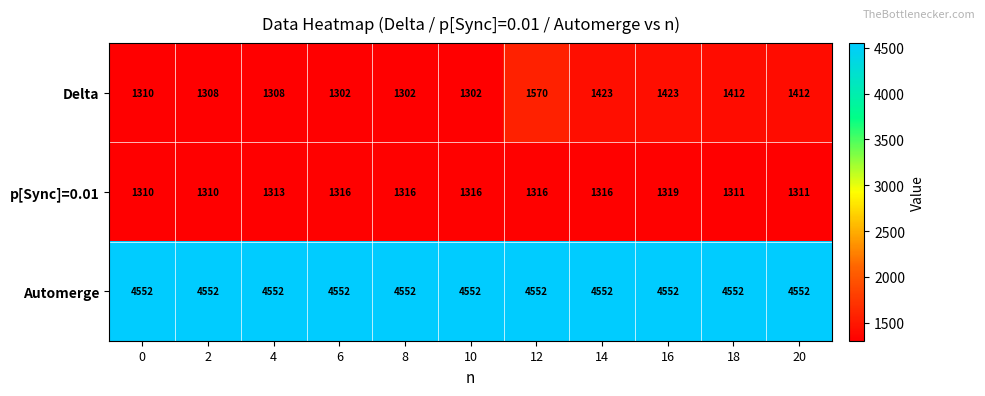

True or false: p[Sync]=0.01 has a value of 512 at 4.

False